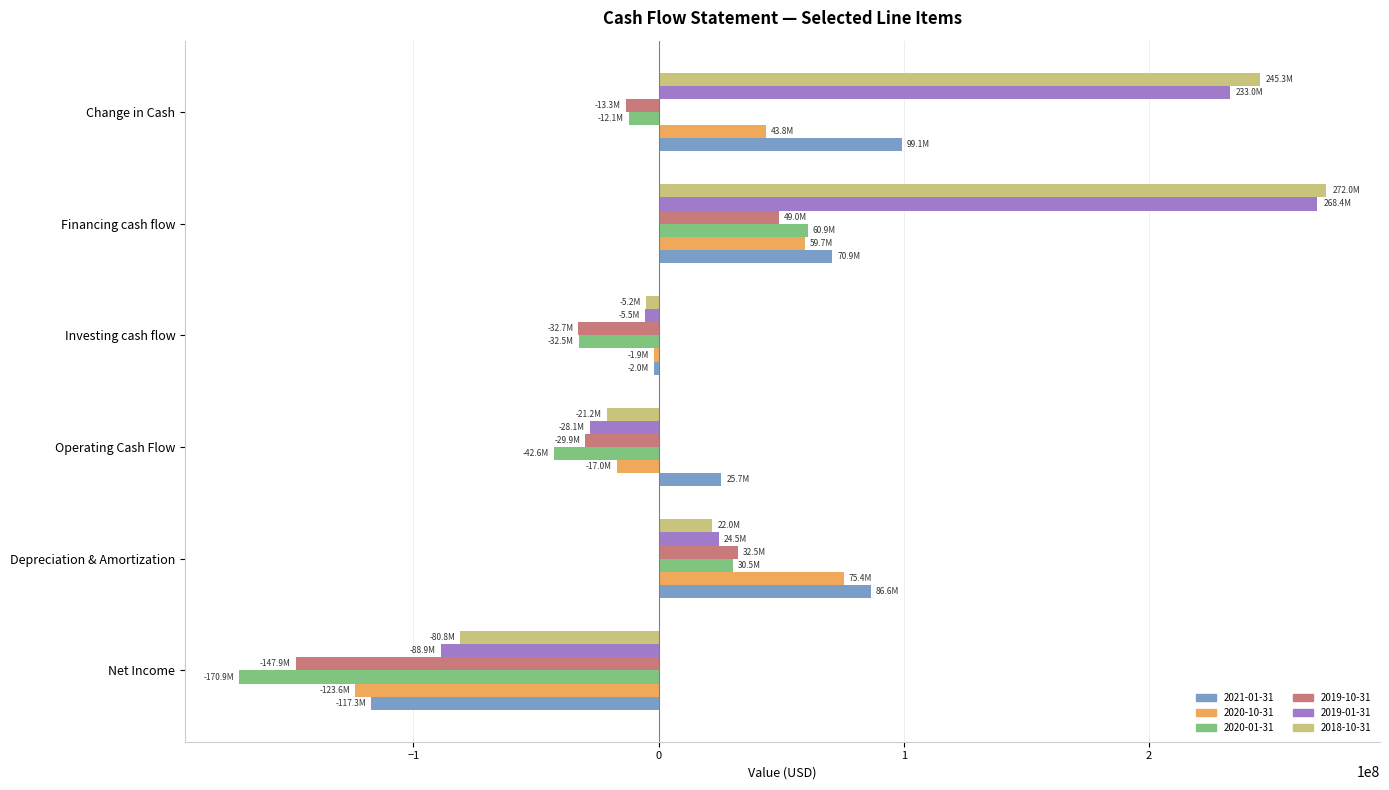

Is it true that 2020-01-31 equals 30459000 at Depreciation & Amortization?

True